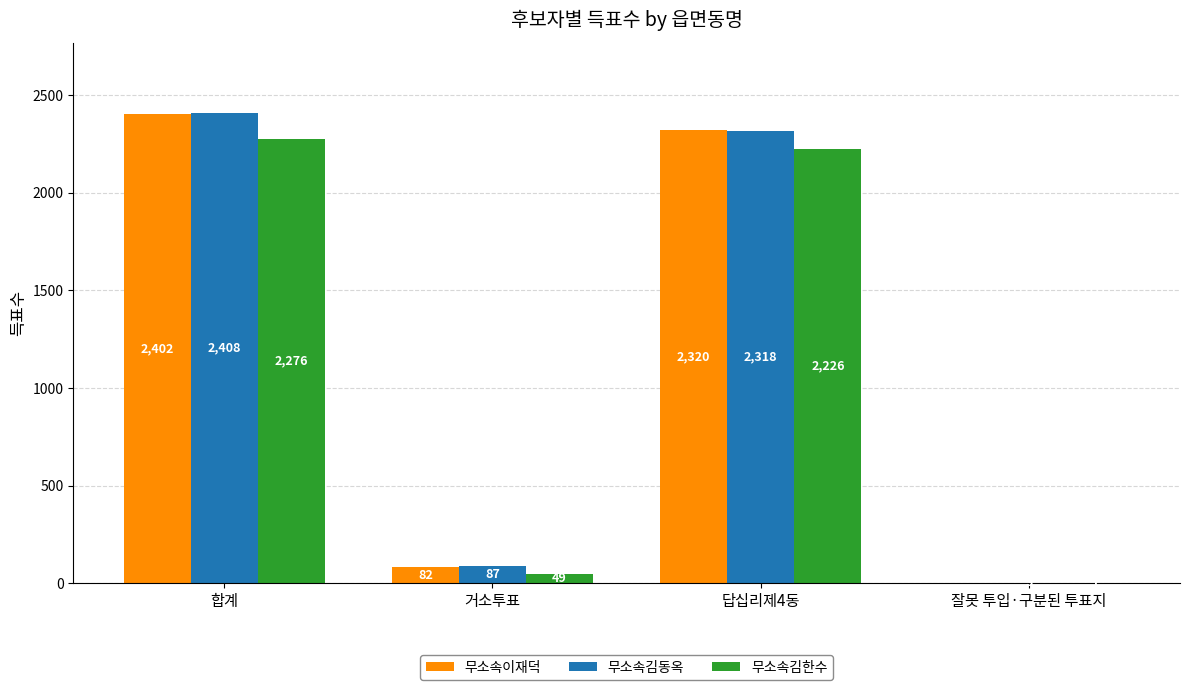

Reading left to right, transcribe all the data shown in this chart.

무소속이재덕: 2402	82	2320	0
무소속김동옥: 2408	87	2318	3
무소속김한수: 2276	49	2226	1